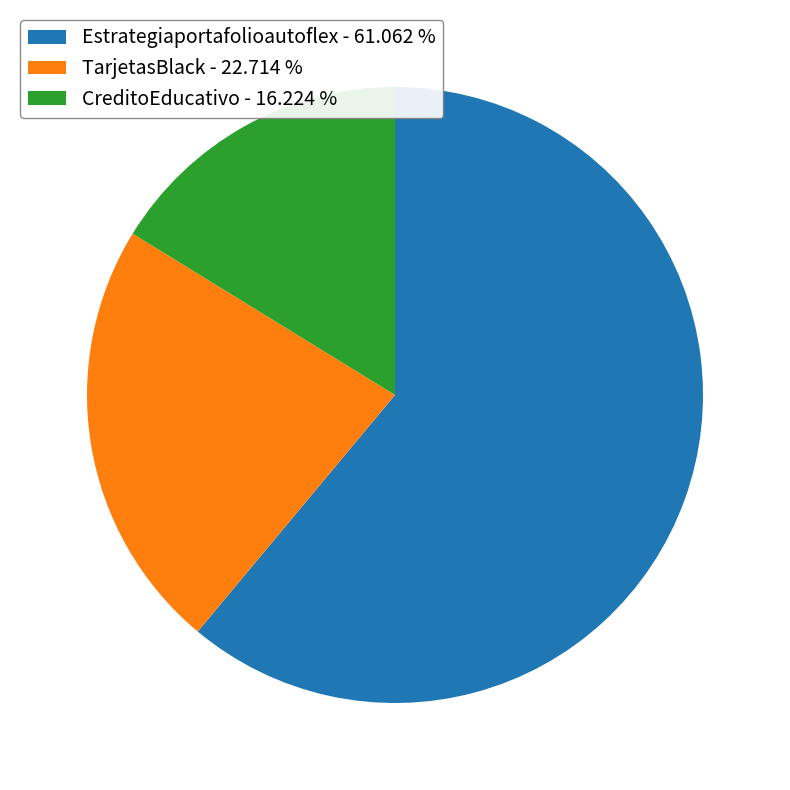

The TarjetasBlack slice represents 23% of the pie. True or false?

True